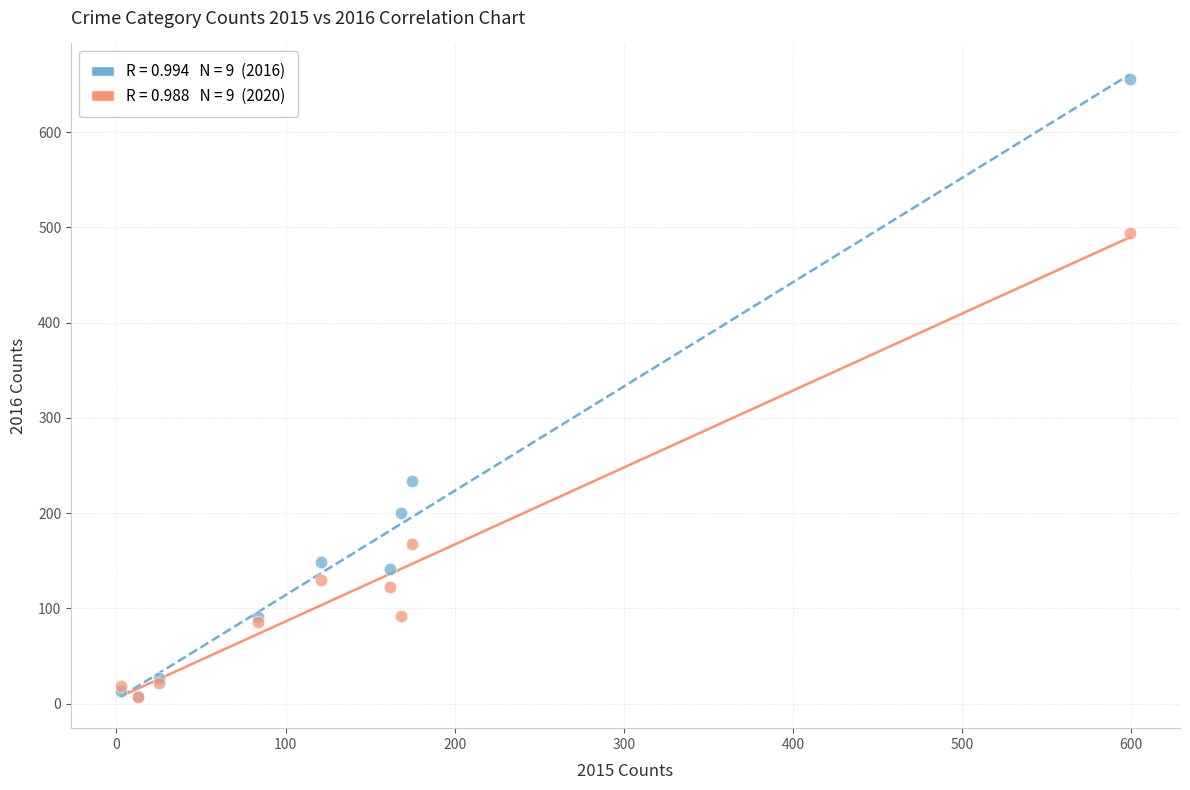

Across all series, what Y value is closest to 331?

234